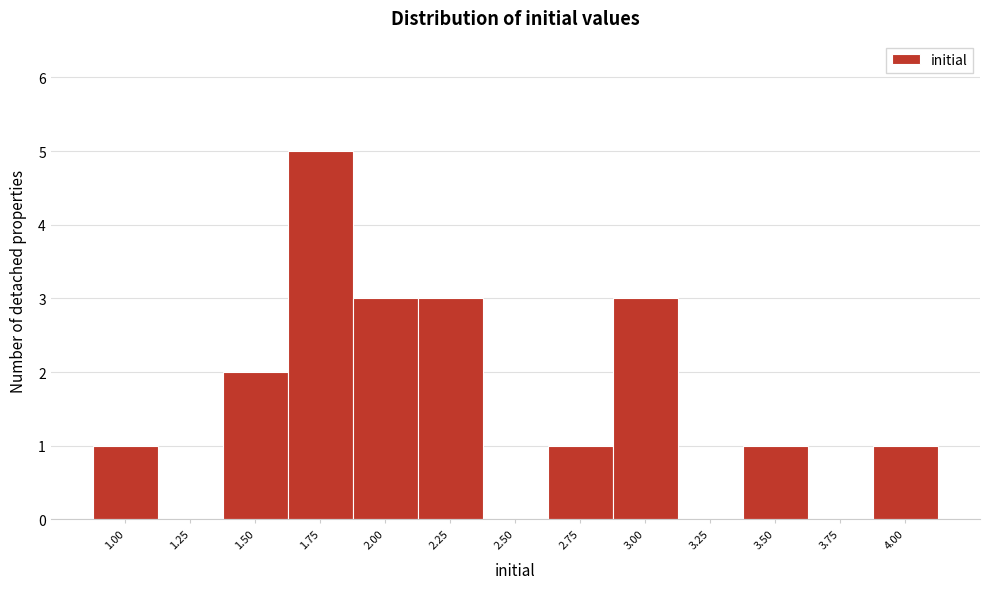

Reading left to right, what are all the values shown in this chart?

1.00=1	1.25=0	1.50=2	1.75=5	2.00=3	2.25=3	2.50=0	2.75=1	3.00=3	3.25=0	3.50=1	3.75=0	4.00=1